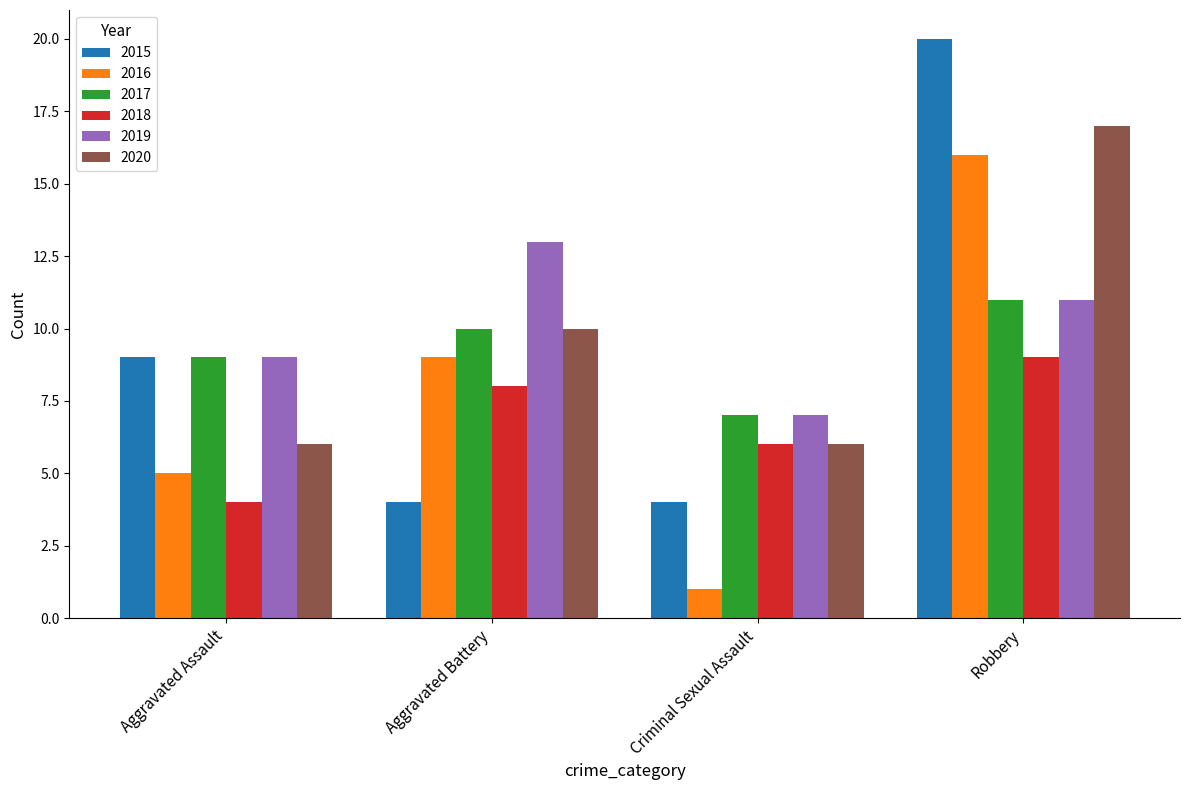

Is the value of 2020 at Robbery greater than the value of 2016 at Robbery?

Yes